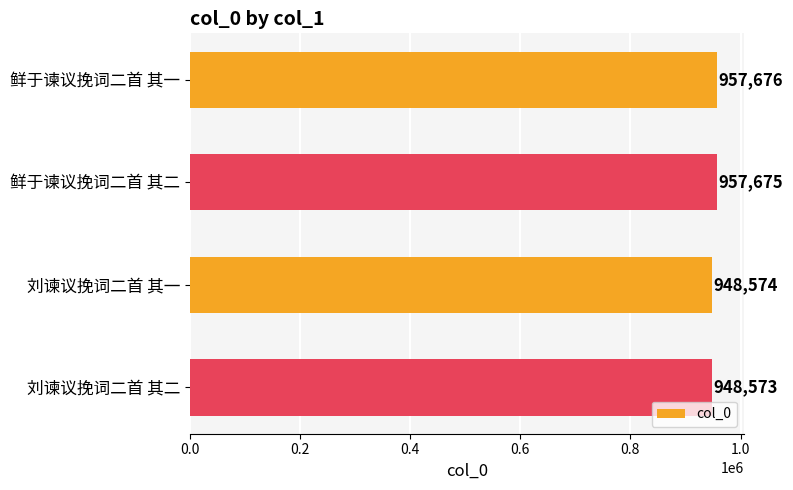

List the labels in order of value, smallest first.

刘谏议挽词二首 其二, 刘谏议挽词二首 其一, 鲜于谏议挽词二首 其二, 鲜于谏议挽词二首 其一